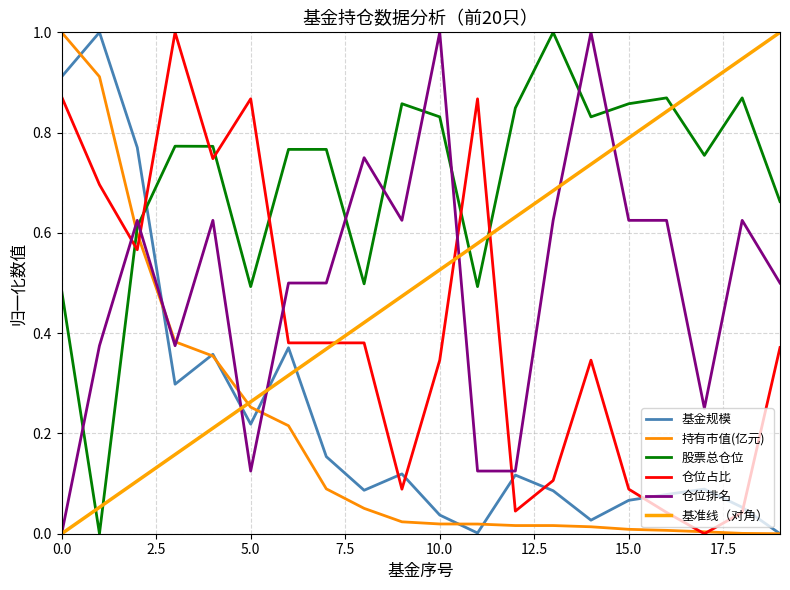

At which category does the chart reach its minimum across all series?

19